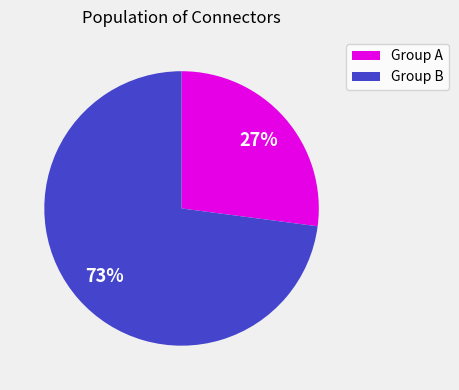

How many slices are in this pie chart?

2